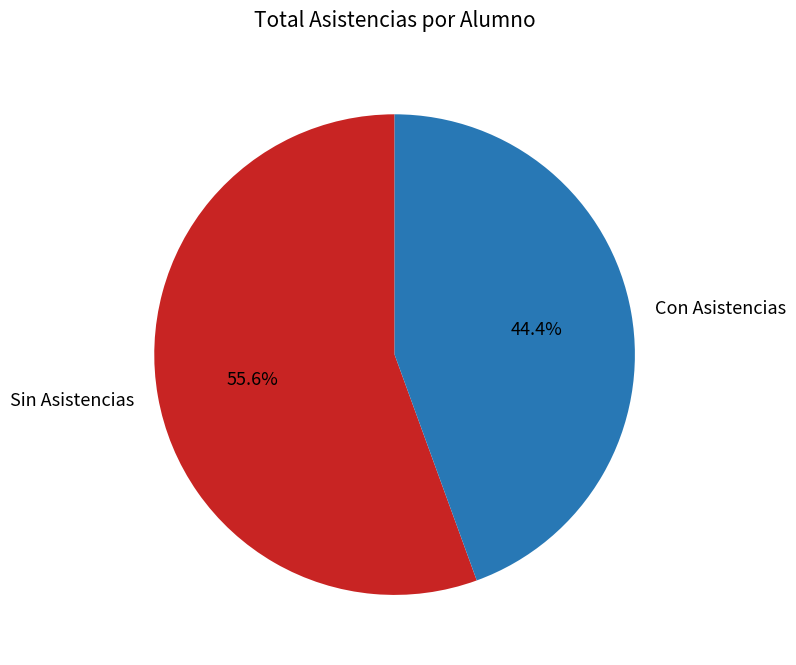

Which slice is the largest?

Sin Asistencias